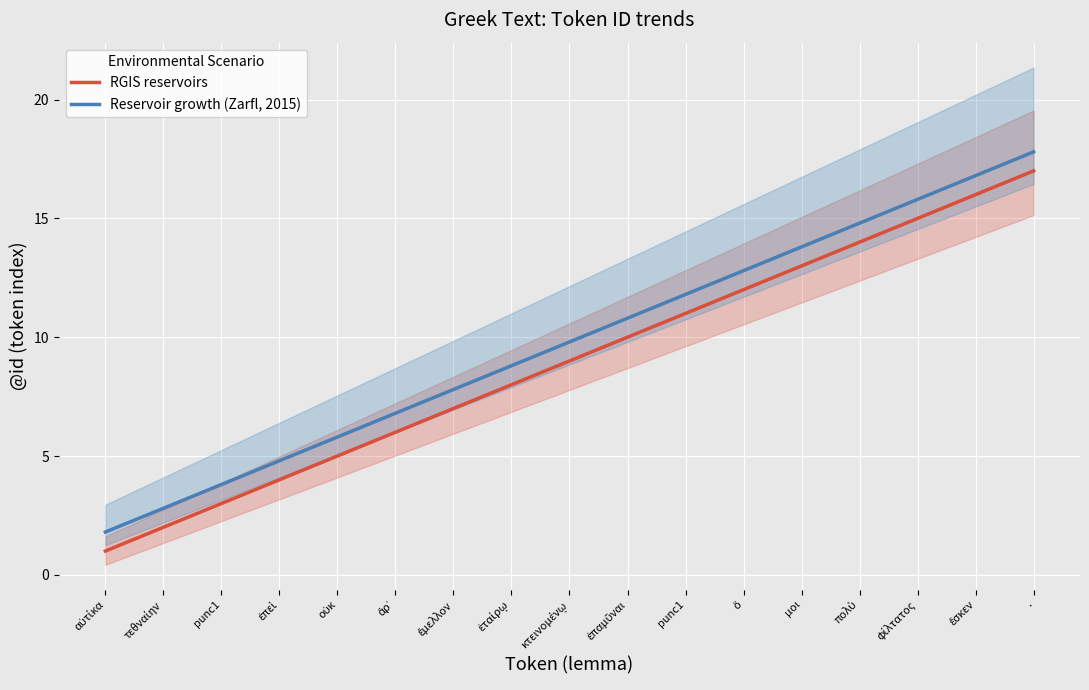

Count the number of data series in this chart.

2